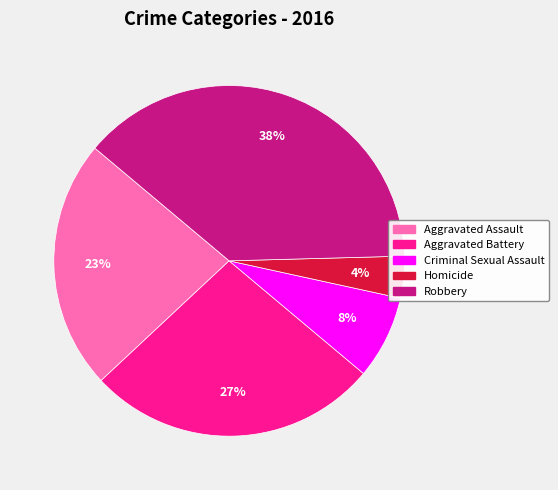

How many slices are in this pie chart?

5